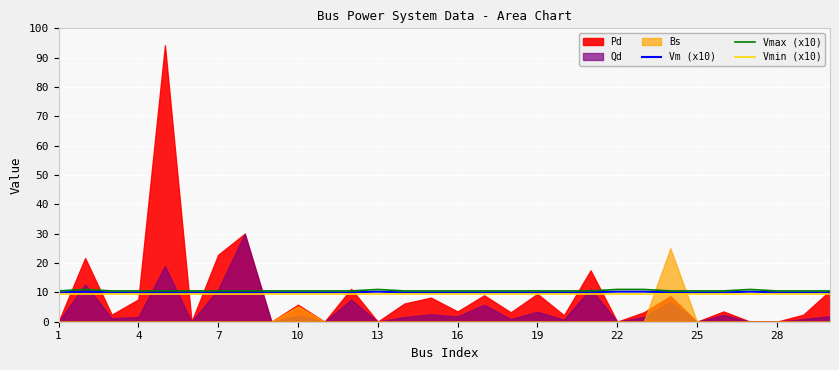

True or false: Vmin (x10) and Vmax (x10) cross at least once.

False